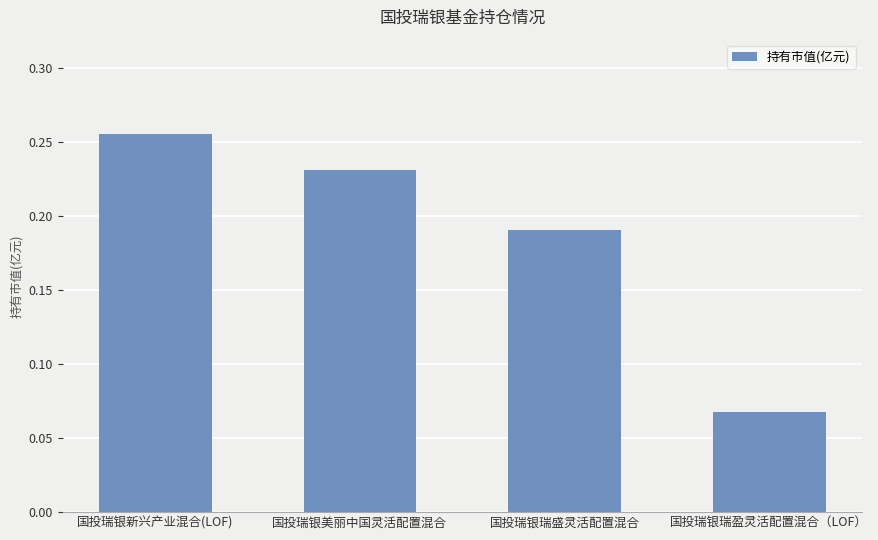

How many values are between 0 and 1?

4